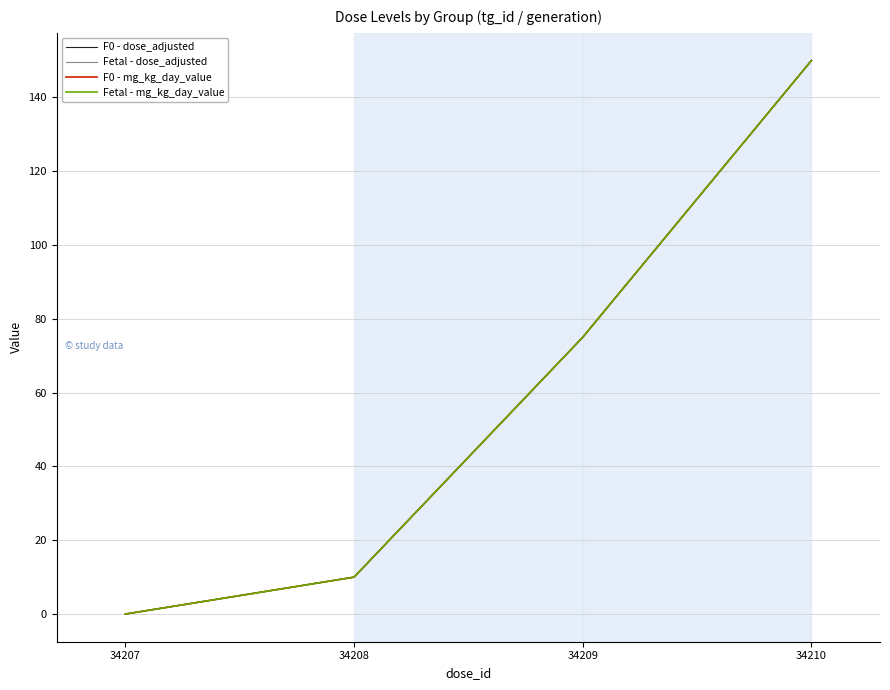

The Fetal - dose_adjusted series shows 75 at 34209. True or false?

True